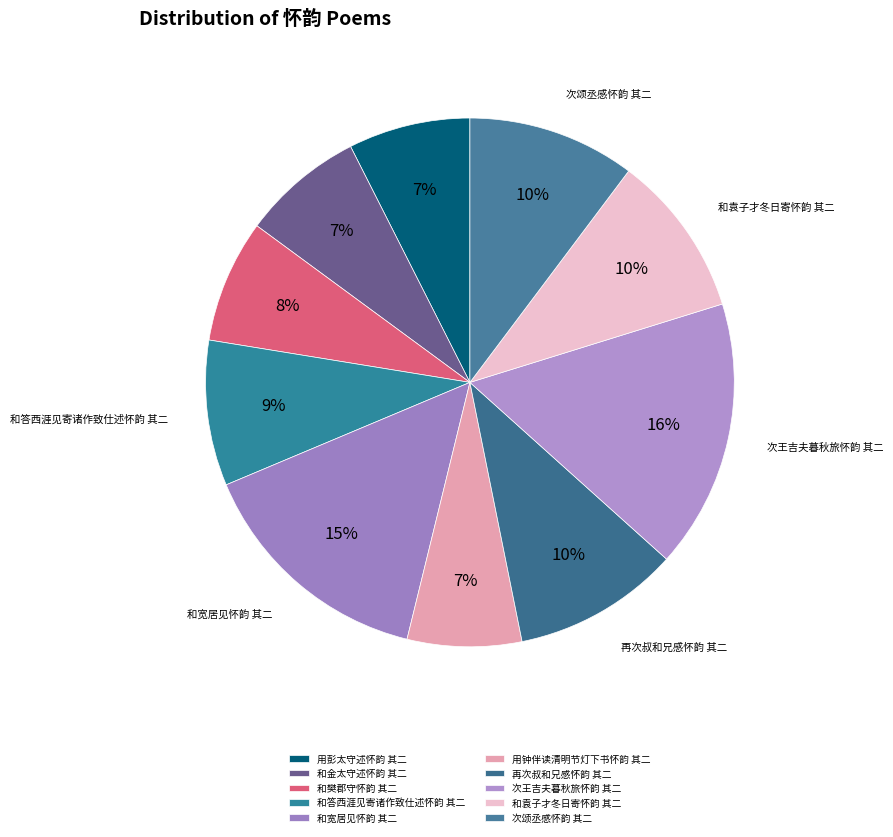

How many segments does this pie chart have?

10